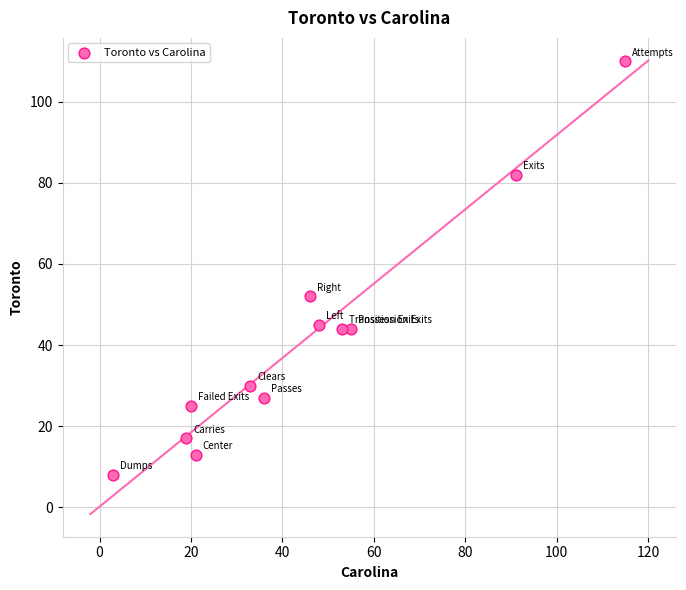

What is the average X value?

45